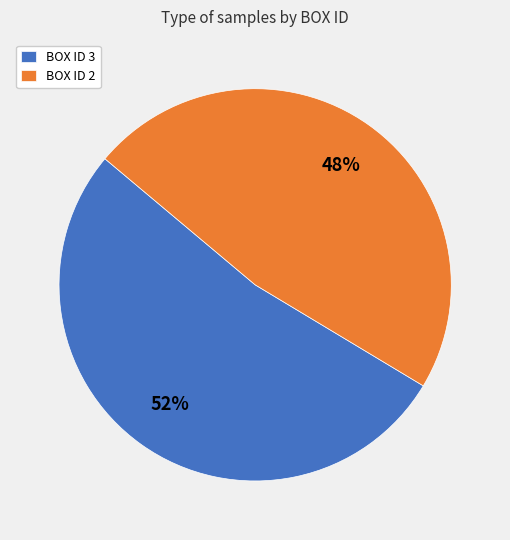

What is the smallest slice in the pie chart?

BOX ID 2